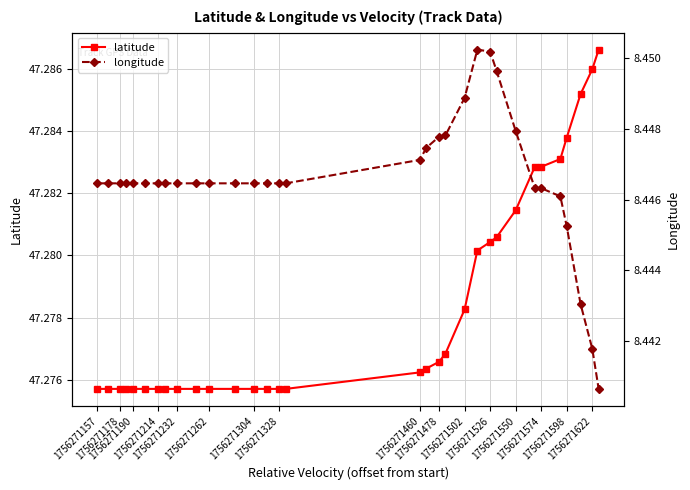

How many latitude values are between 47 and 48?

32